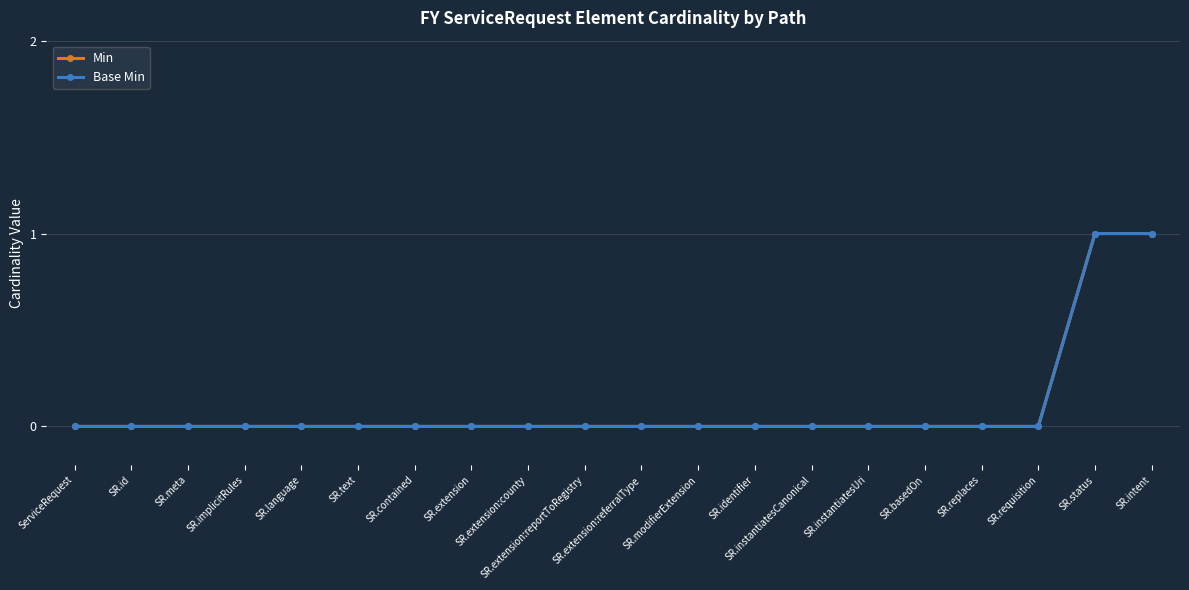

What are all the series names shown in the legend?

Min, Base Min